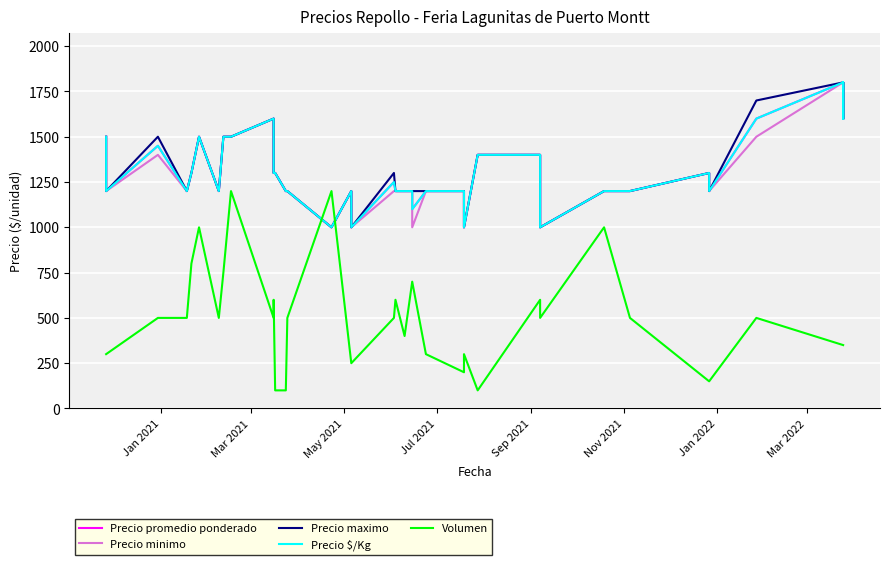

What is the value of the Precio $/Kg point at the 20th from the left?

1200